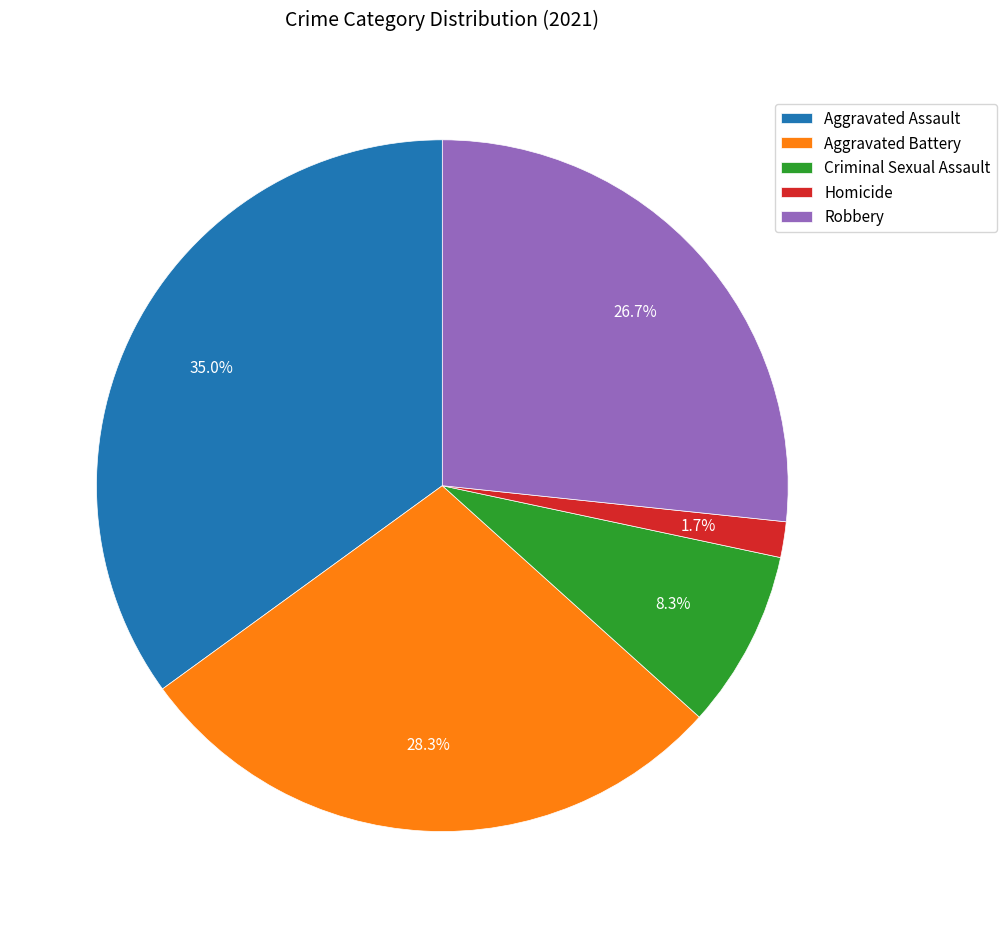

To the nearest percent, what is the average slice percentage?

20%